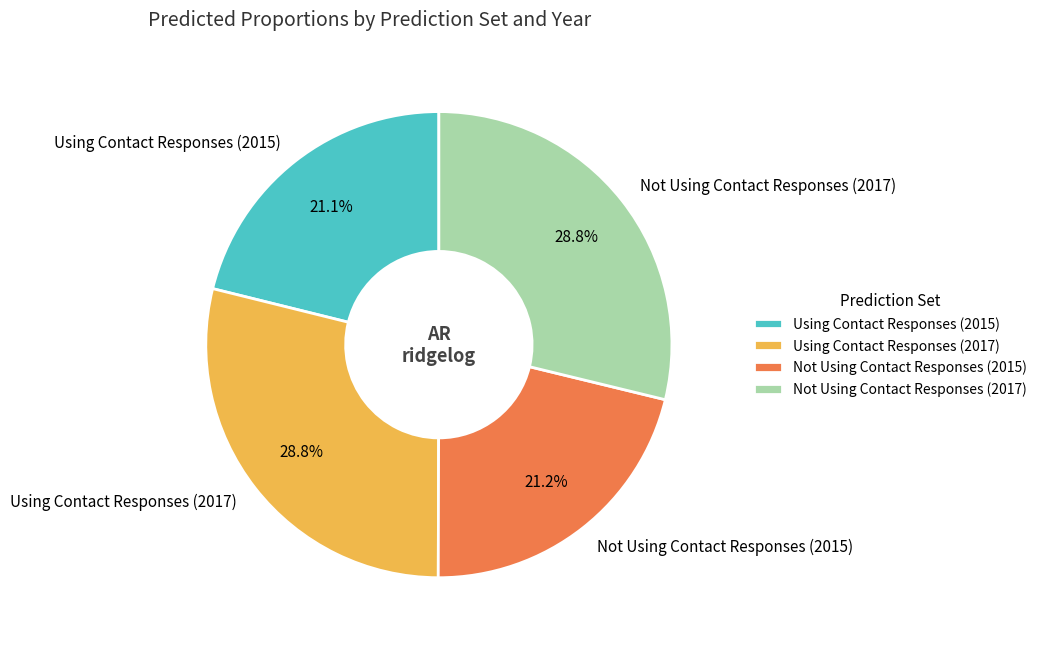

Is it true that Not Using Contact Responses (2015) is 33% of the pie?

False